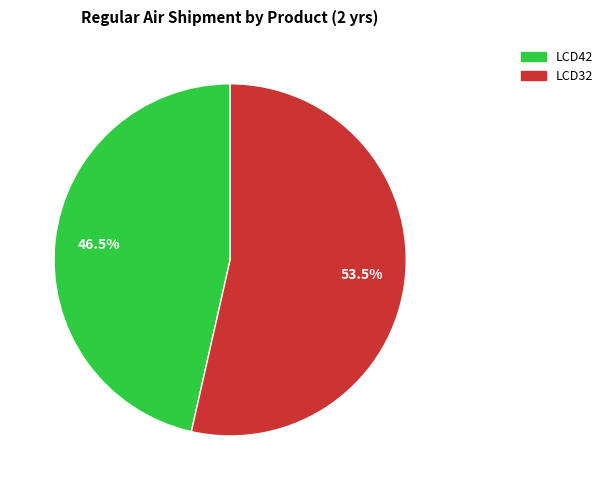

What is the smallest slice in the pie chart?

LCD42